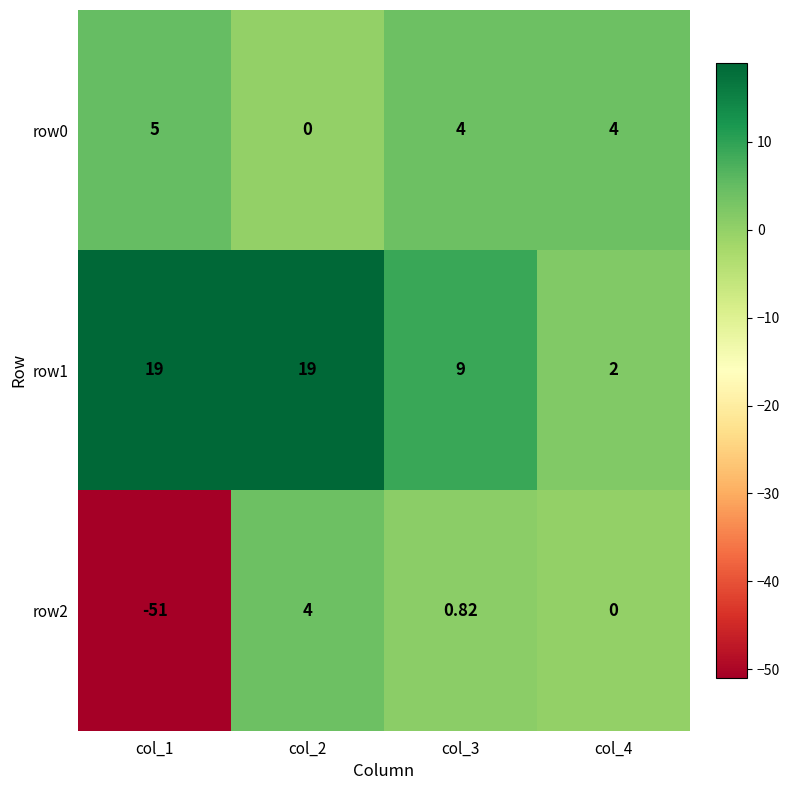

Is the value of row2 at col_2 greater than the value of row1 at col_4?

Yes